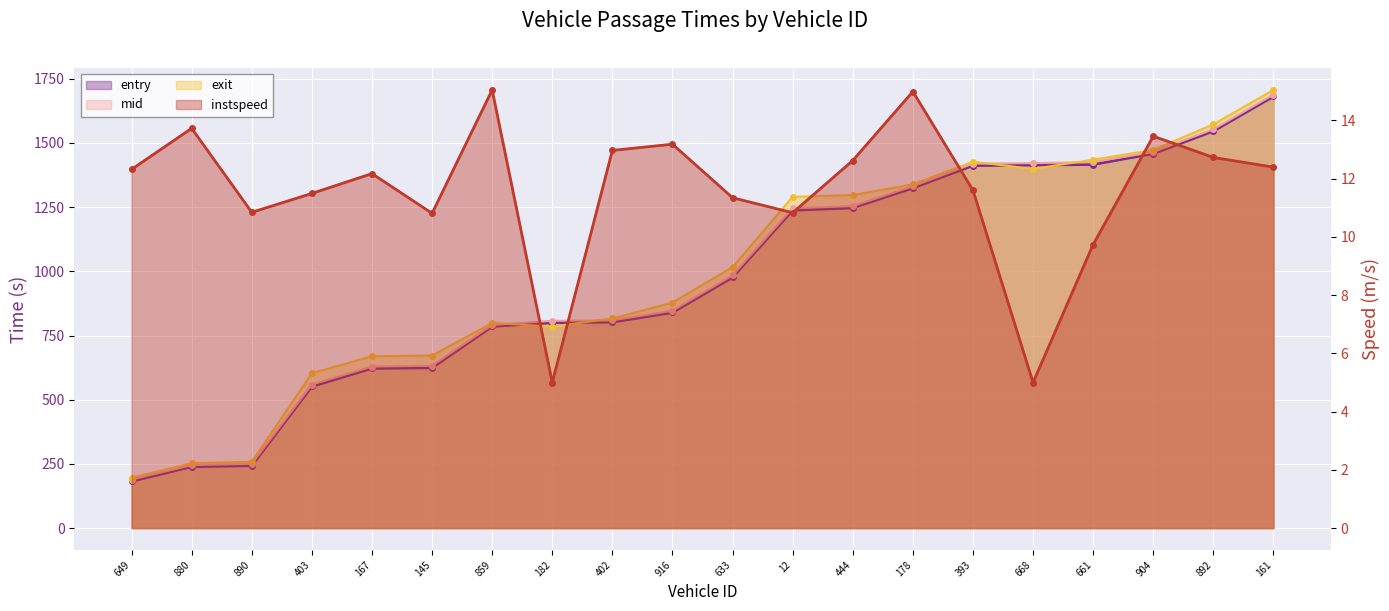

What is the difference between the second highest and minimum values in the exit series?

1376.4